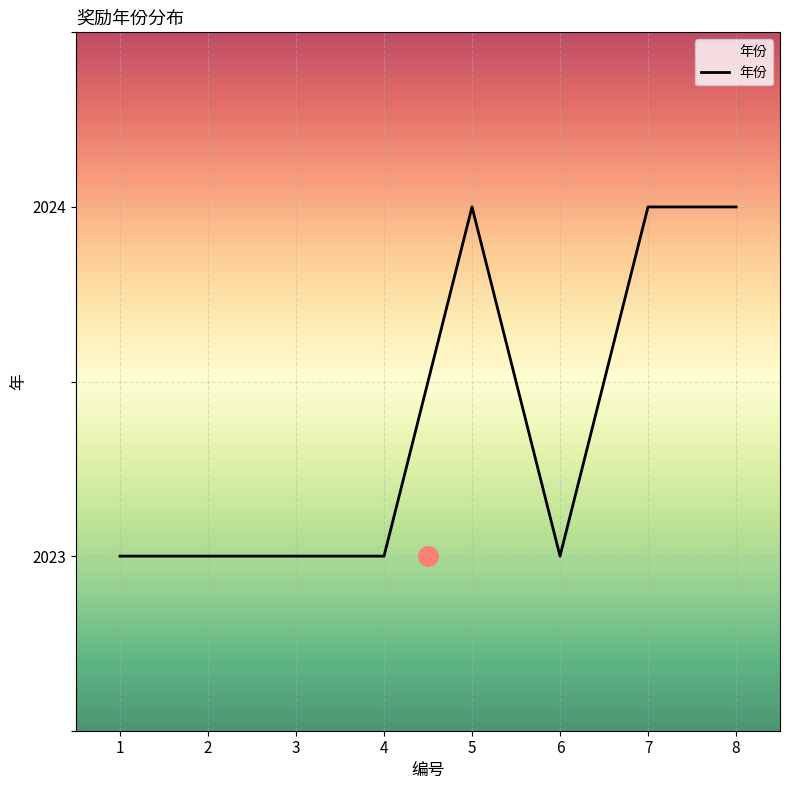

What is the maximum value shown in the chart?

2024